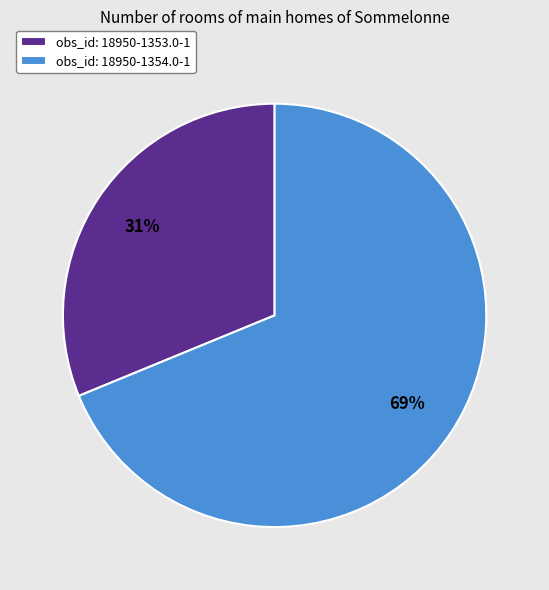

True or false: obs_id: 18950-1353.0-1 accounts for 31% of the total.

True